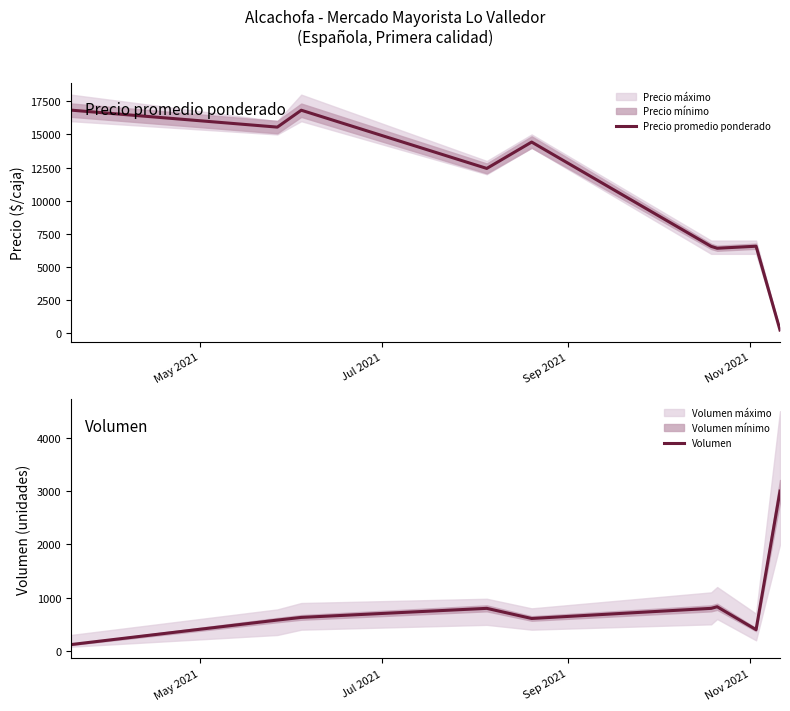

How many values in the Volumen series are below 630?

4